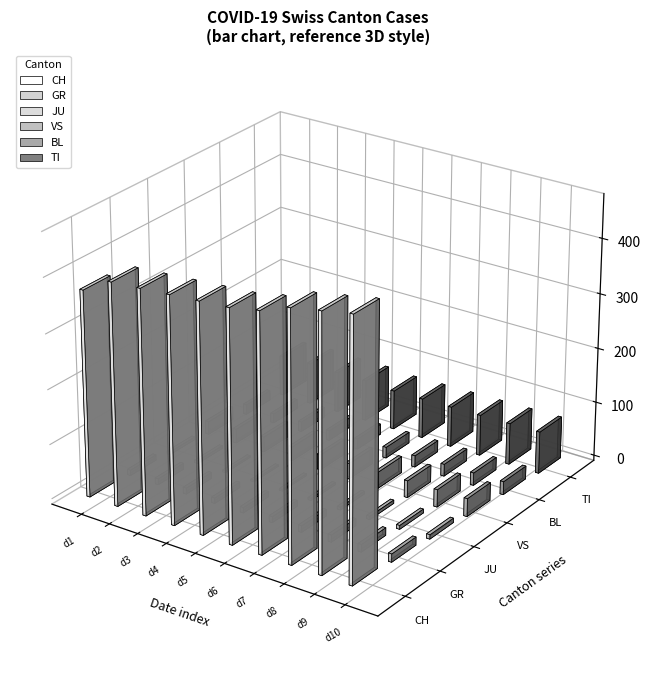

How many values in the JU series exceed 5?

3